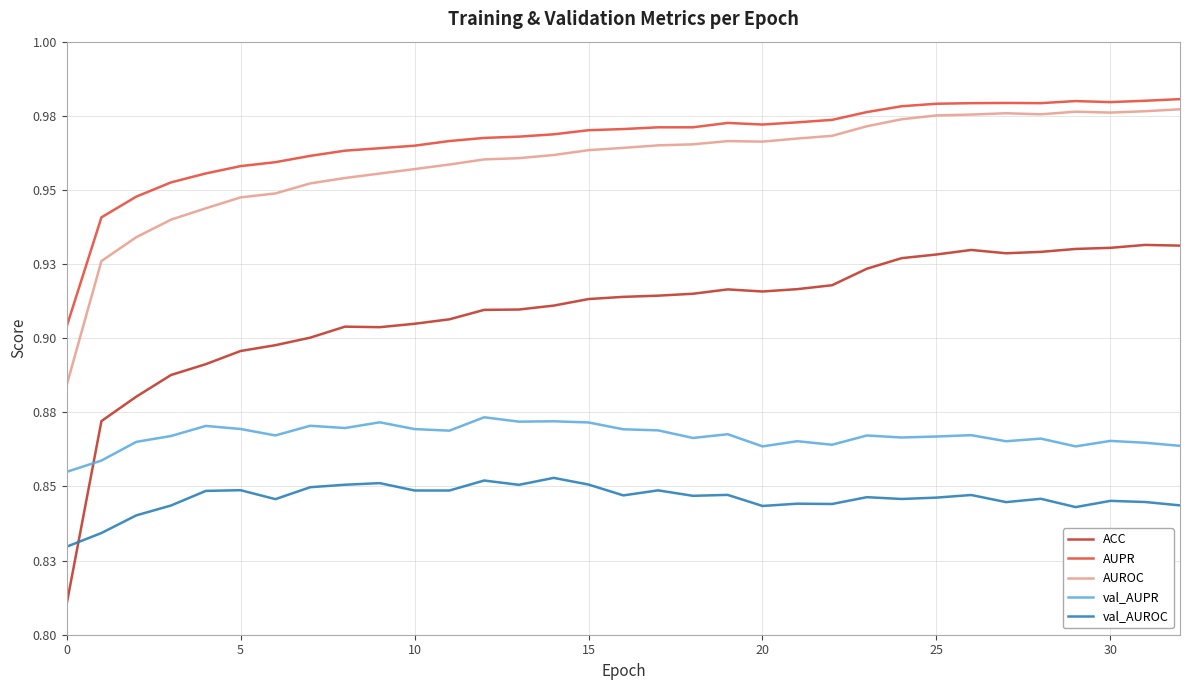

Does the chart display data point markers on the line(s)?

No